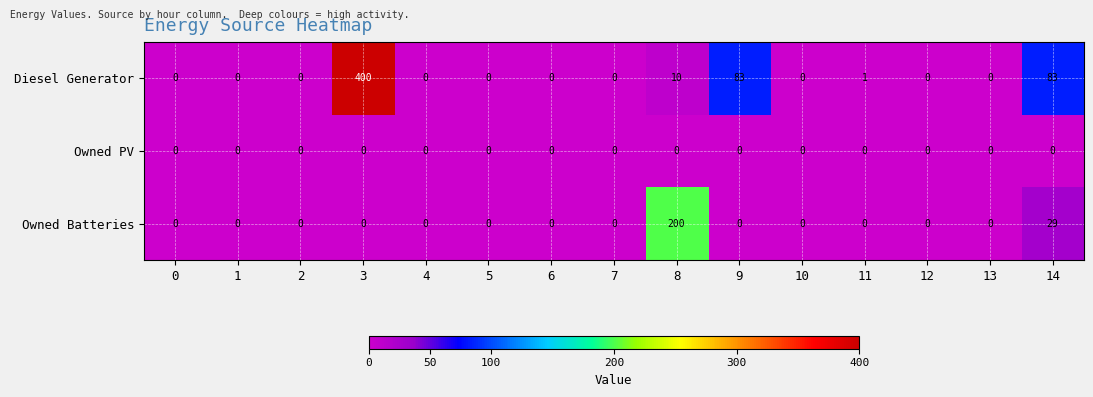

Between 11 and 12, which series saw the biggest shift?

Diesel Generator